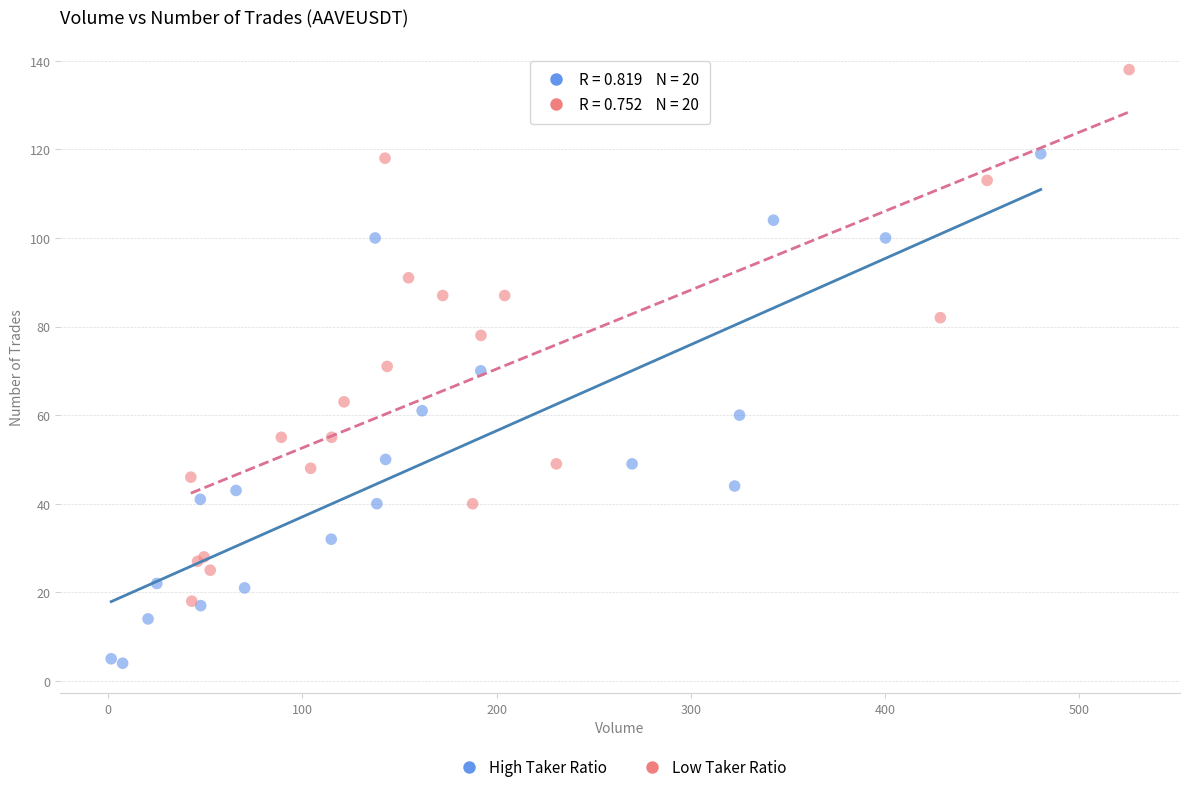

Which series reaches the maximum Y coordinate?

Low Taker Ratio